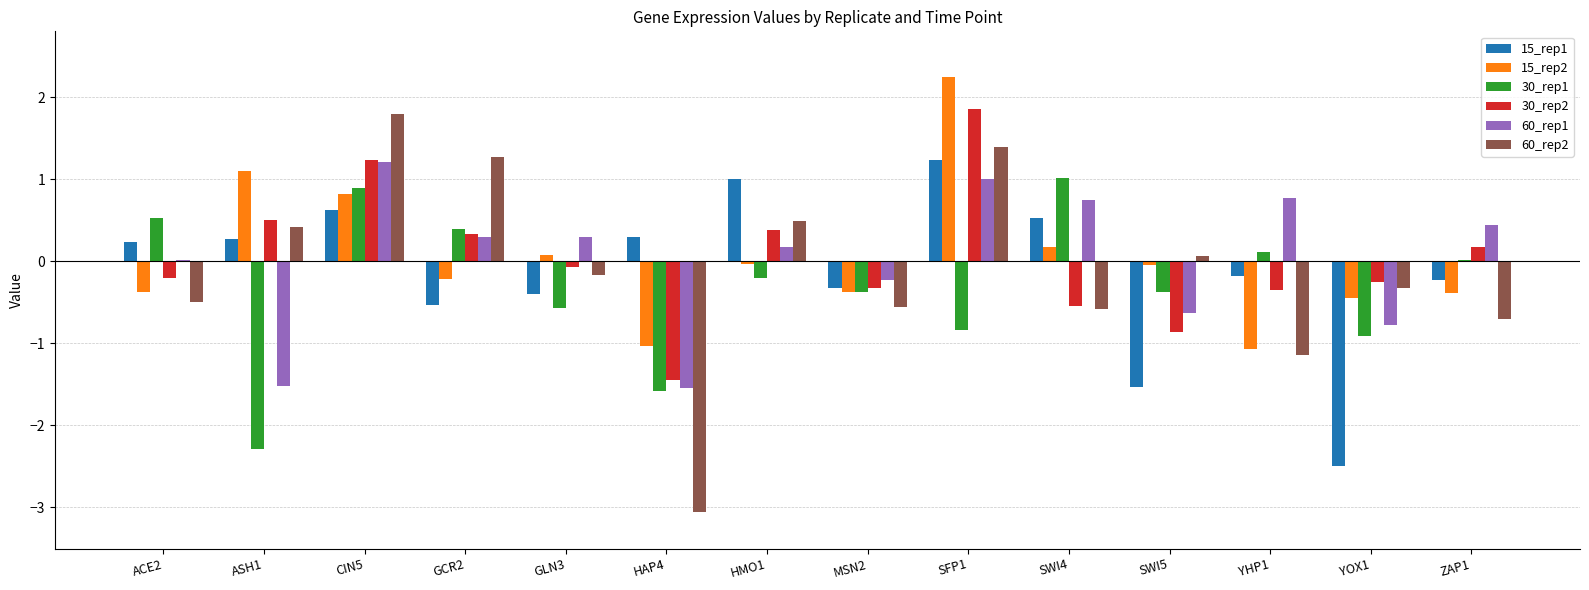

At which label does 30_rep2 reach its peak?

SFP1